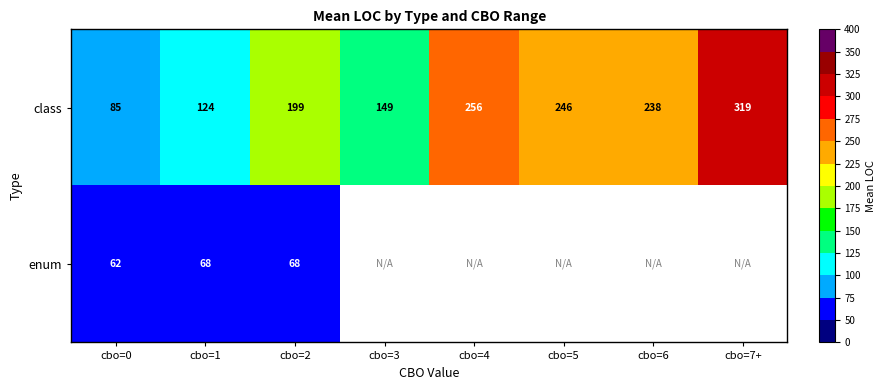

At cbo=1, list the series in order from smallest to largest.

enum, class